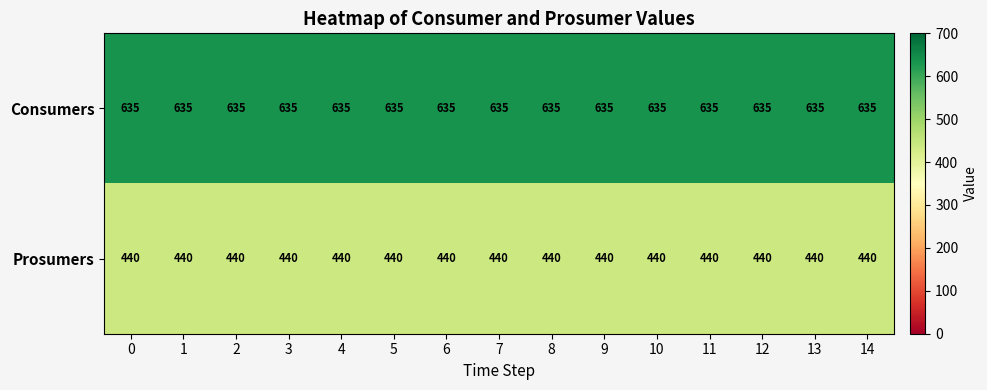

What is the average value of the Prosumers series?

440